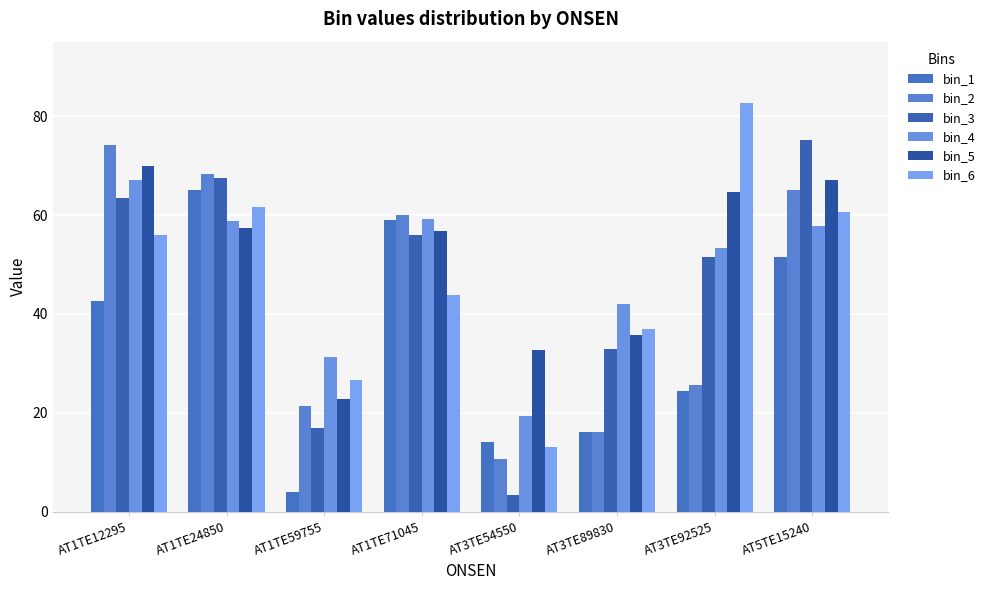

Rank the categories by bin_2 value from highest to lowest.

AT1TE12295, AT1TE24850, AT5TE15240, AT1TE71045, AT3TE92525, AT1TE59755, AT3TE89830, AT3TE54550